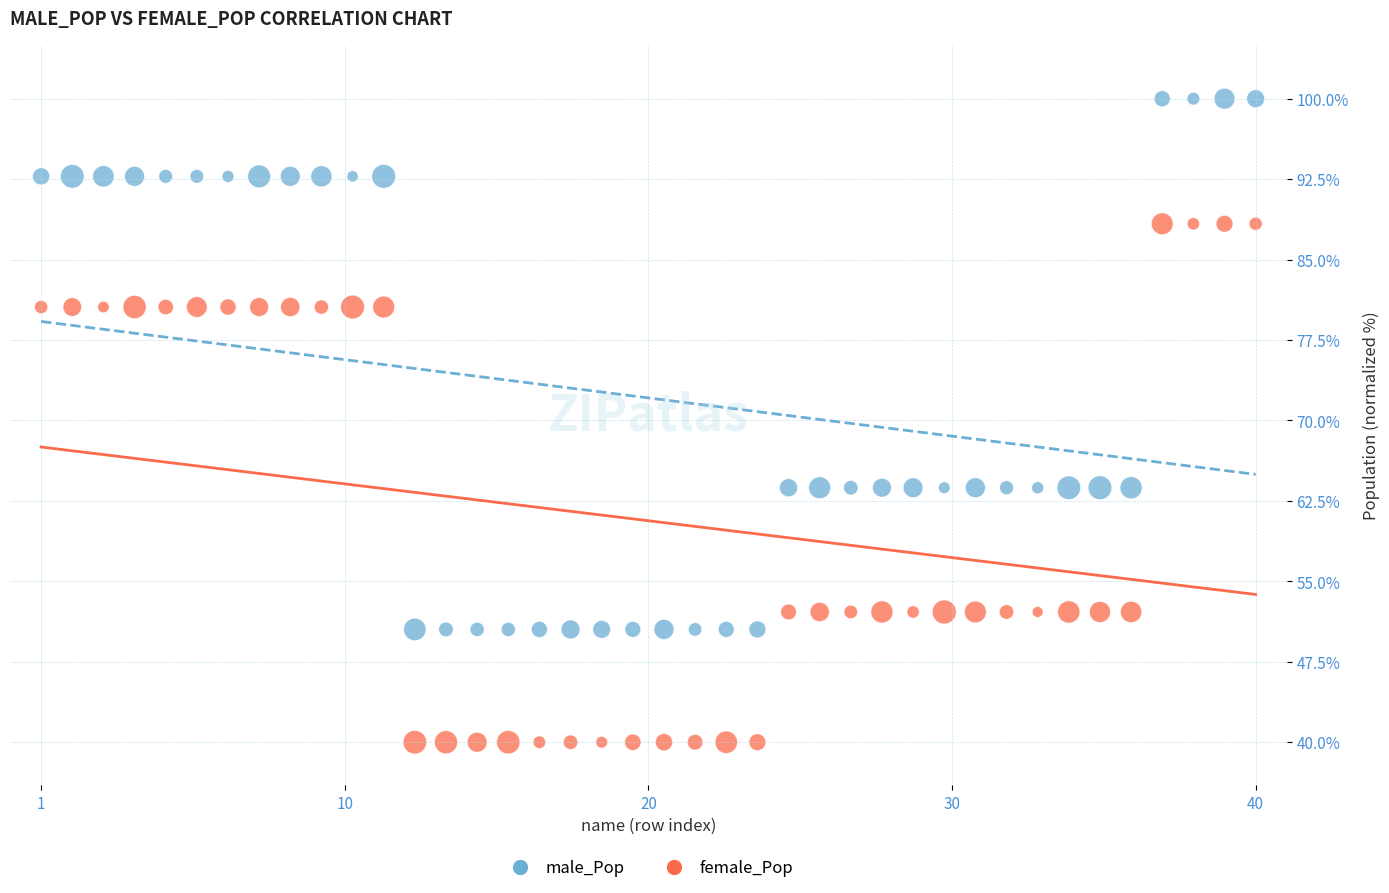

Across all data points, what is the range of Y values (max minus min)?

60.0